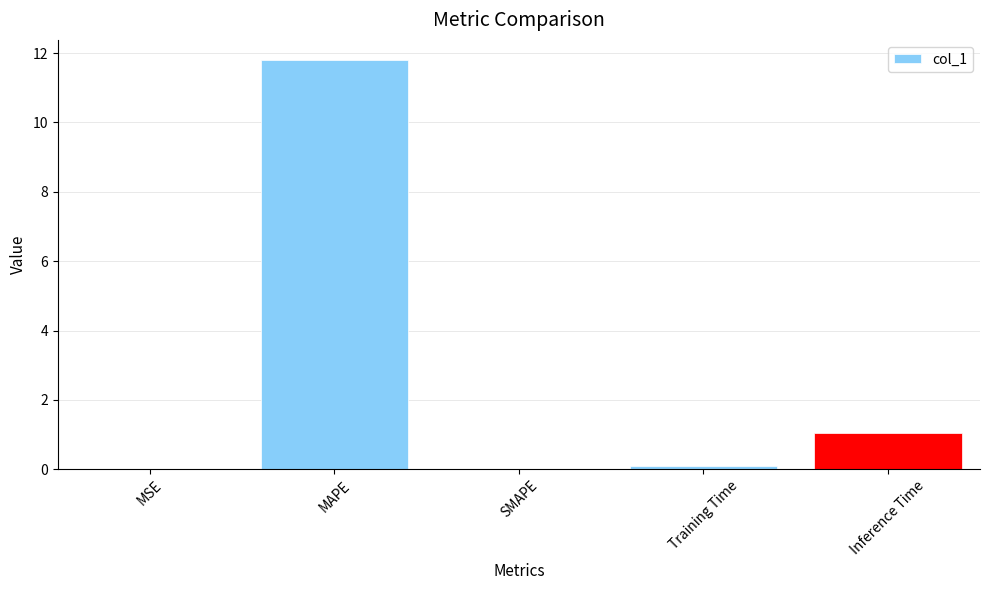

What is the sum of the values at Inference Time and MAPE?

12.8